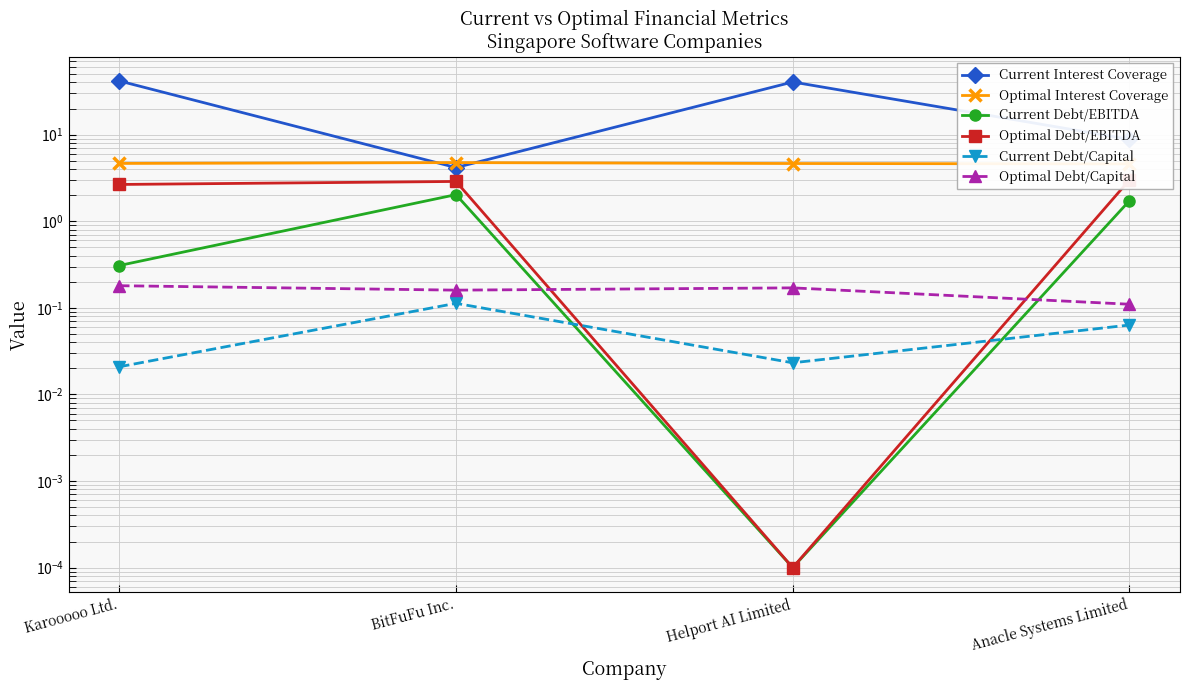

Where is Optimal Interest Coverage nearest to the value 4?

Anacle Systems Limited